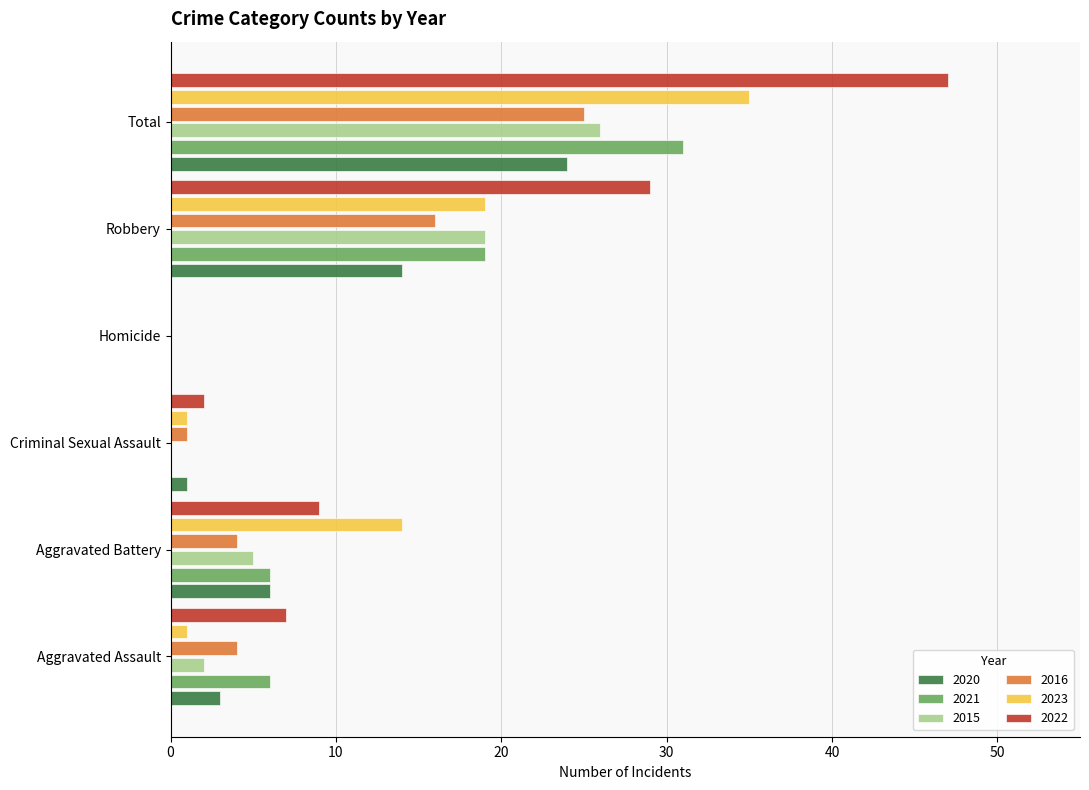

The 2016 series shows 16 at Robbery. True or false?

True